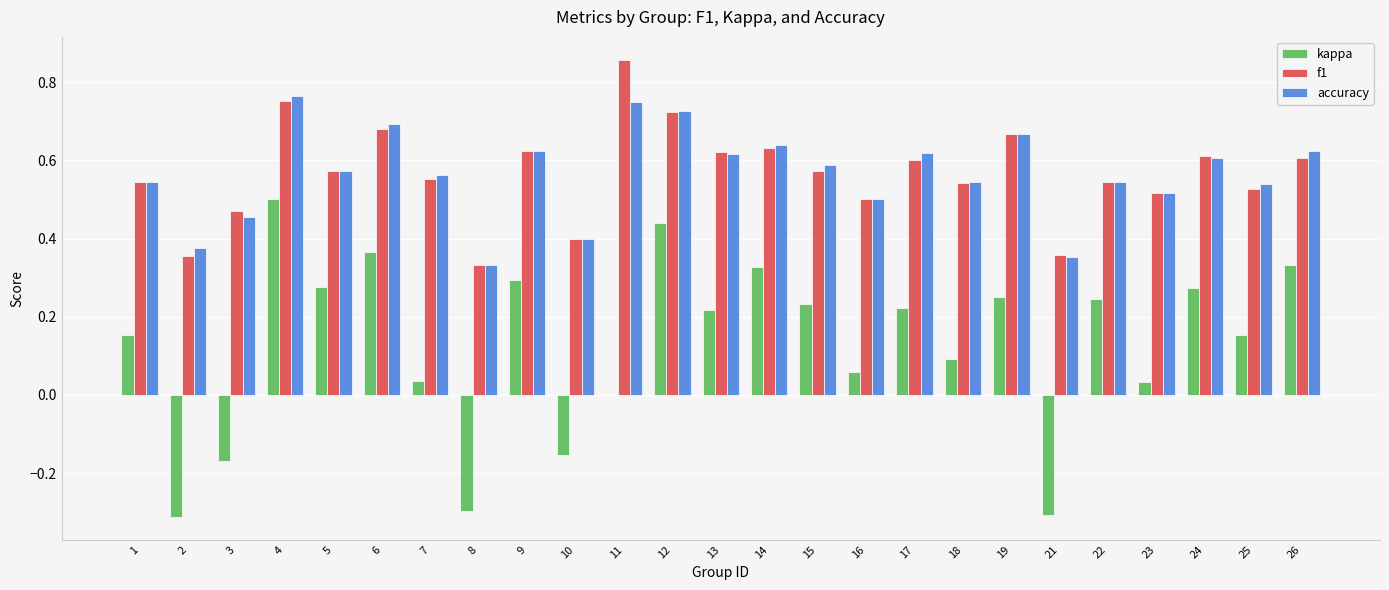

Where is f1 nearest to the value 0?

8